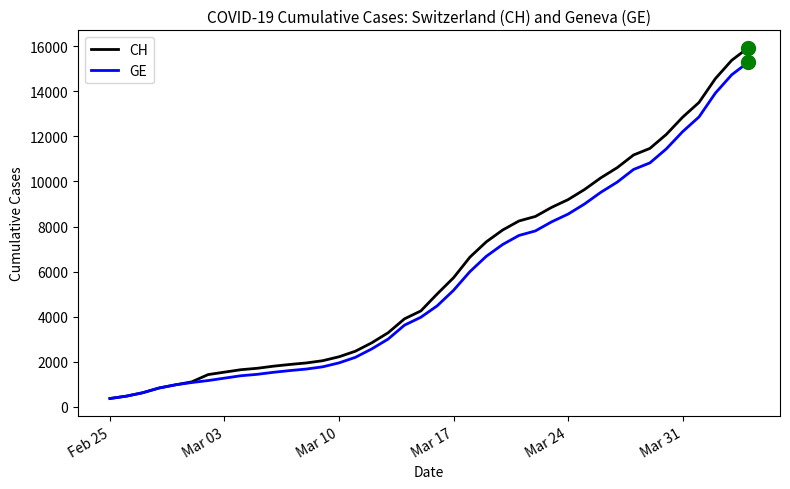

List the series in order of their peak value, highest first.

CH, GE